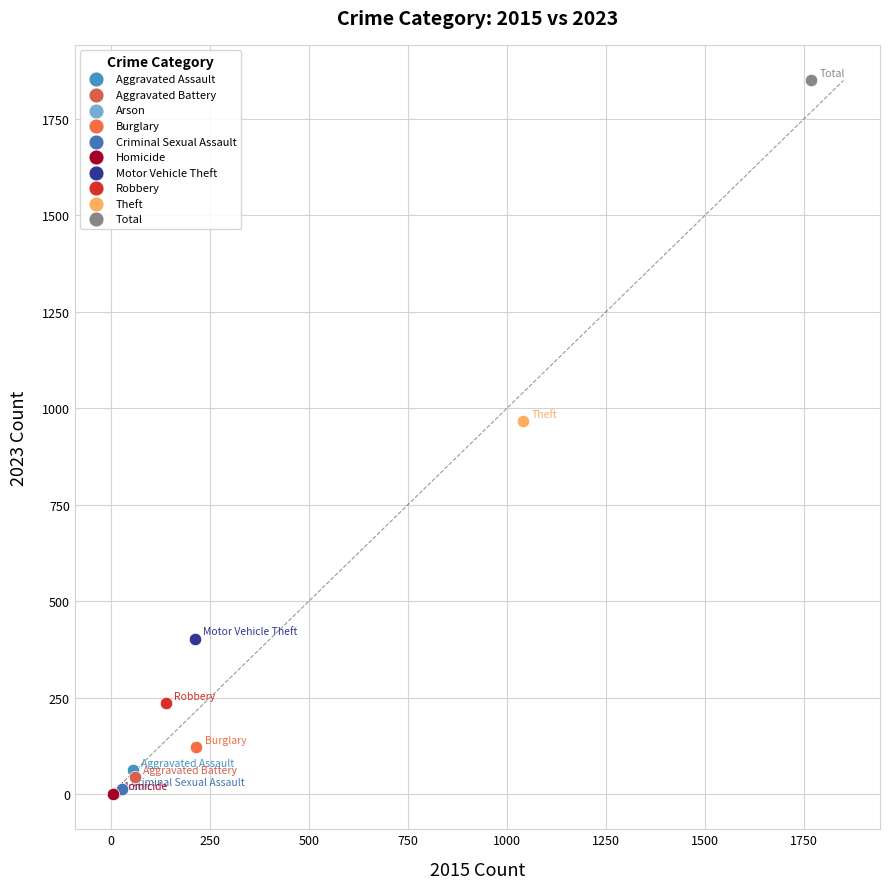

Which series reaches the maximum Y coordinate?

Total